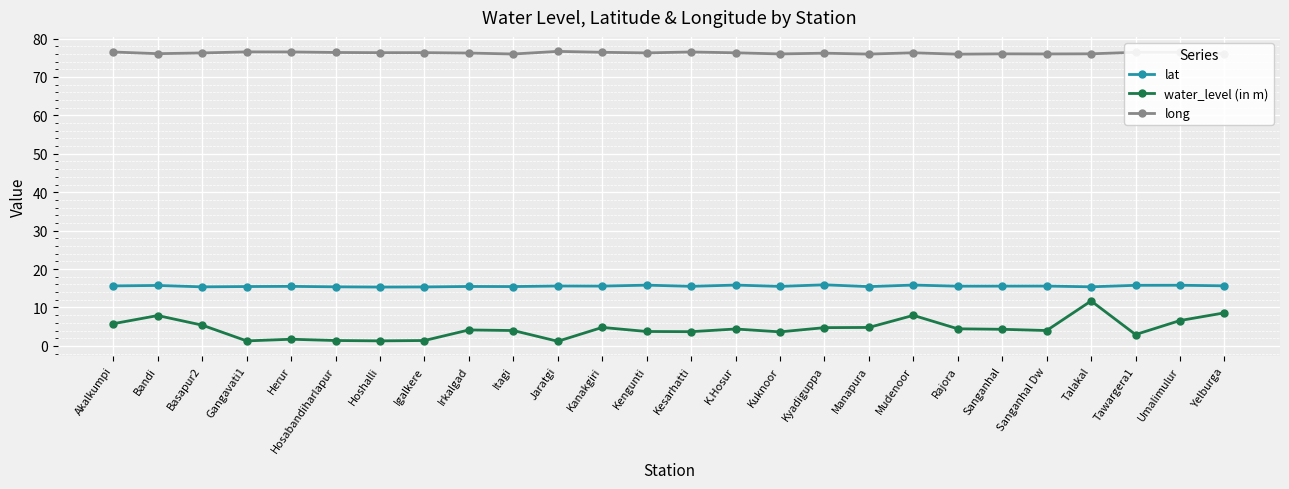

What is the highest value of the water_level (in m) series?

11.7